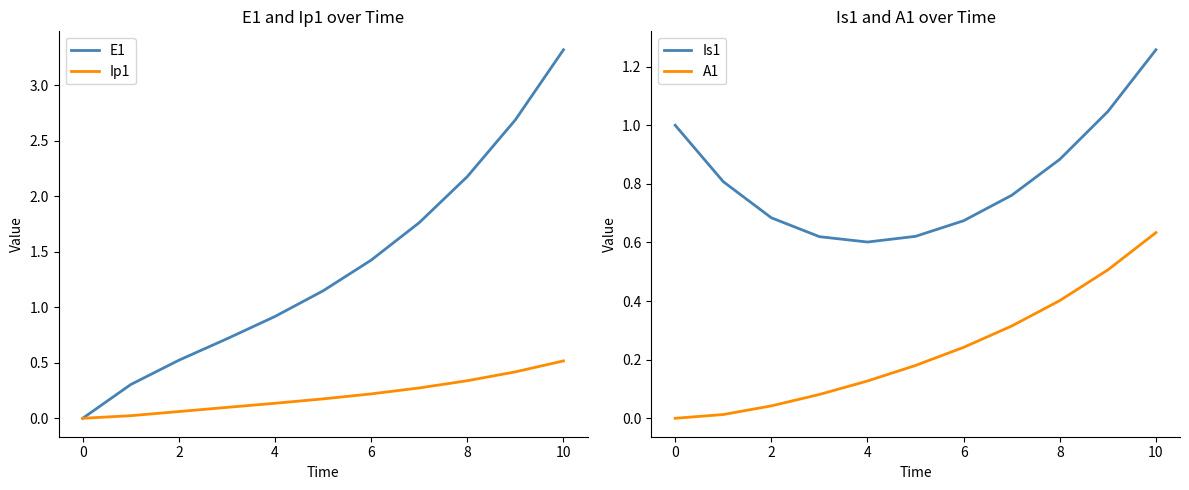

Which series has the largest range (max minus min)?

E1